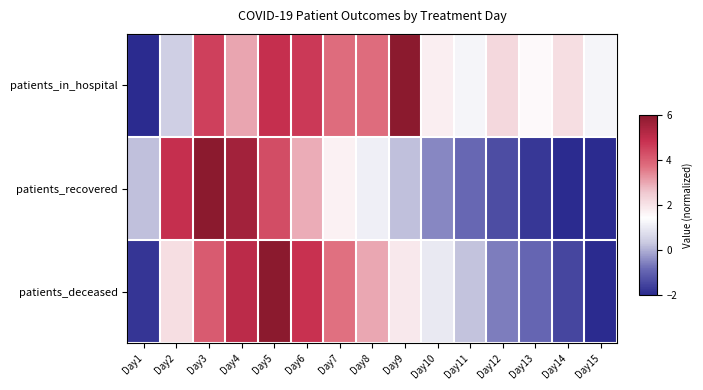

List the series in order of their overall mean, highest first.

patients_in_hospital, patients_deceased, patients_recovered